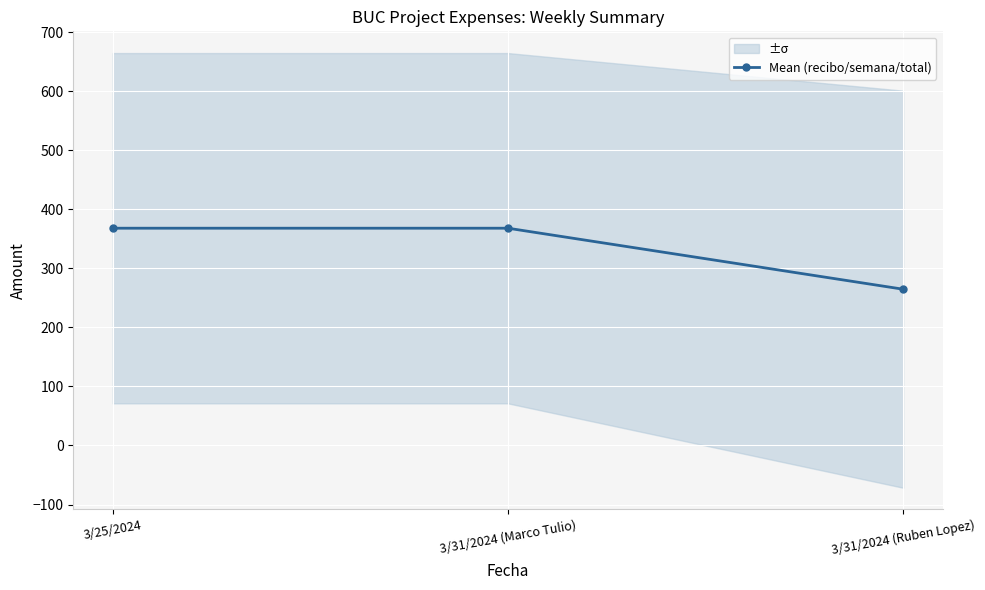

What is the smallest value displayed?

264.7